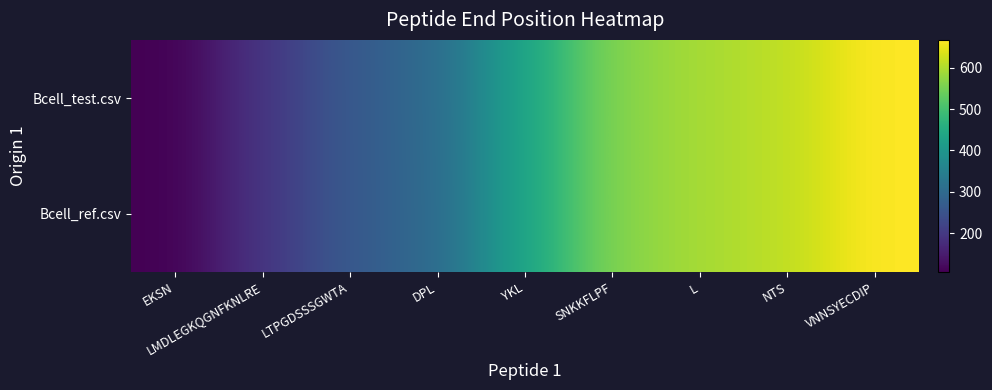

What is the greatest value displayed?

668